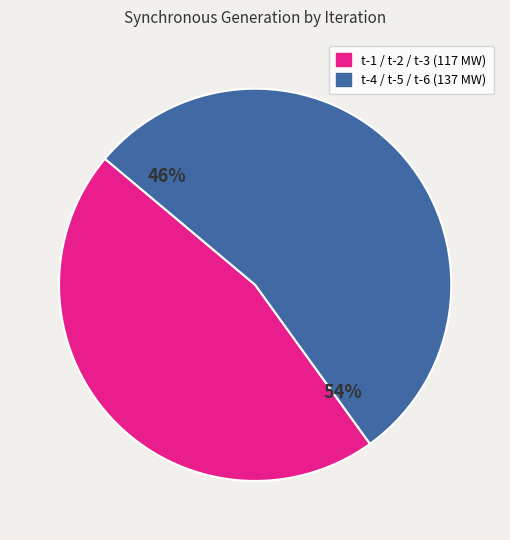

The t-4 slice represents 12% of the pie. True or false?

False